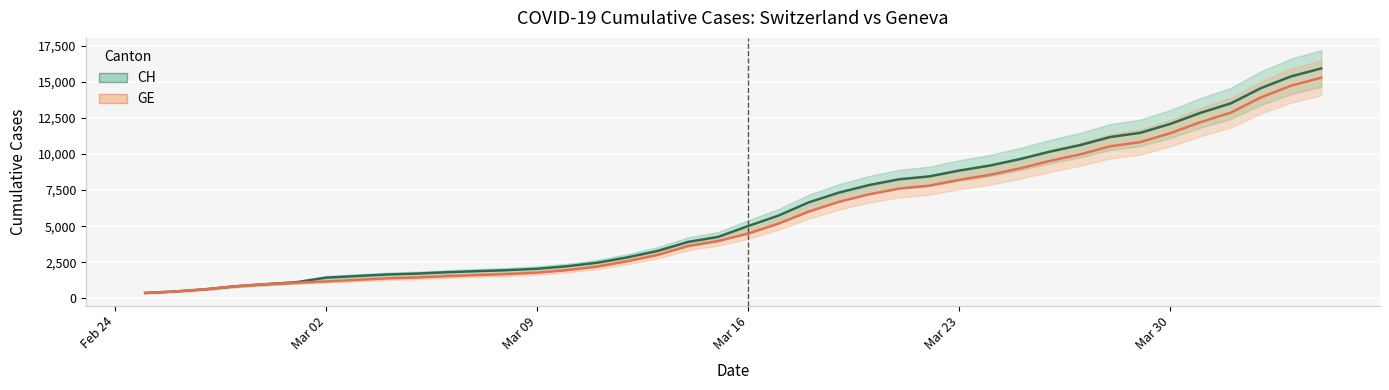

Is the value of GE at 16 greater than the value of CH at 6?

Yes